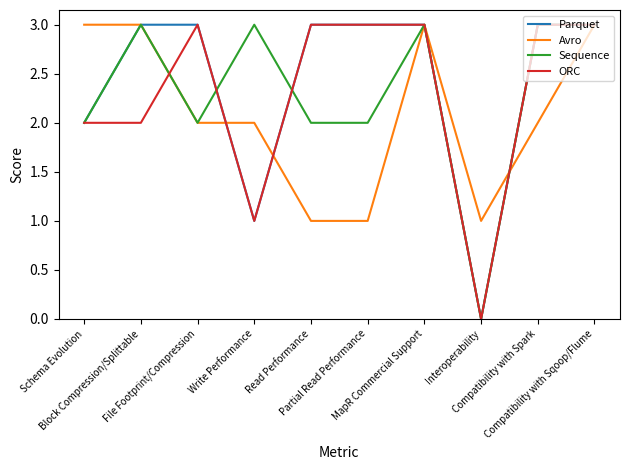

What is the maximum value for Avro?

3